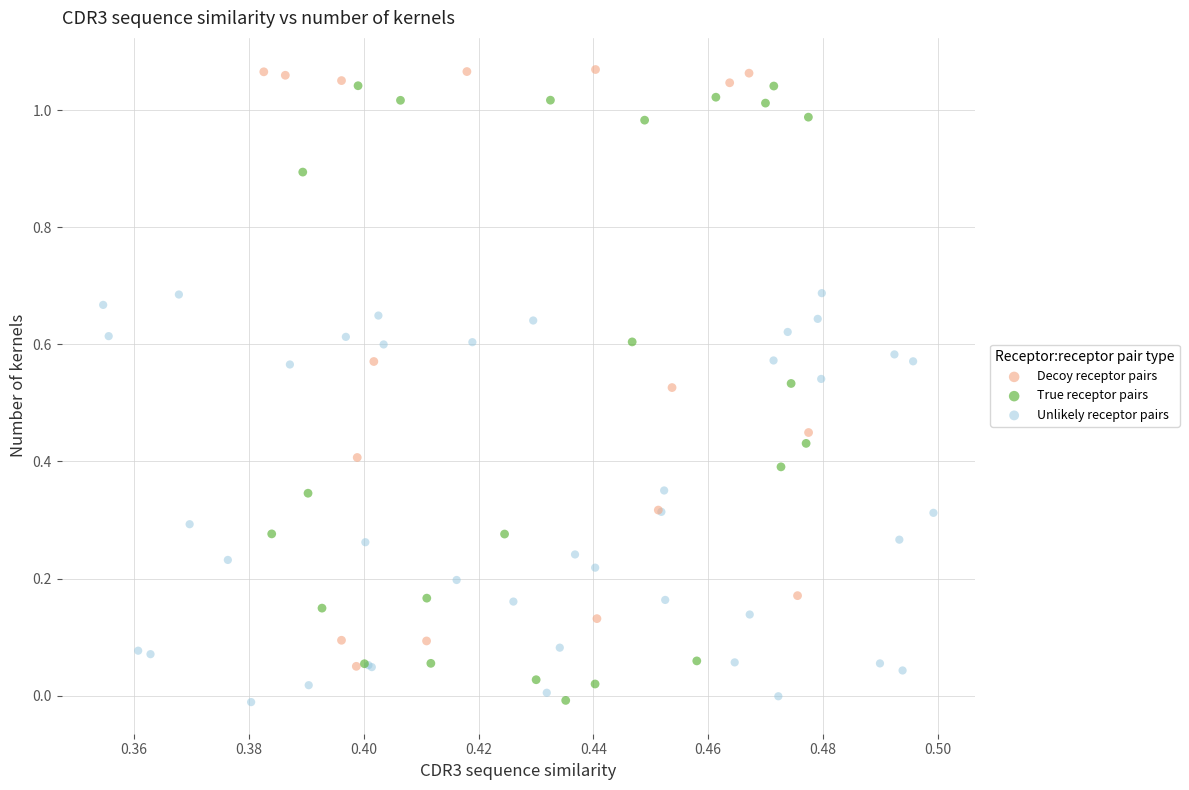

Which series has the widest spread of Y values?

True receptor pairs